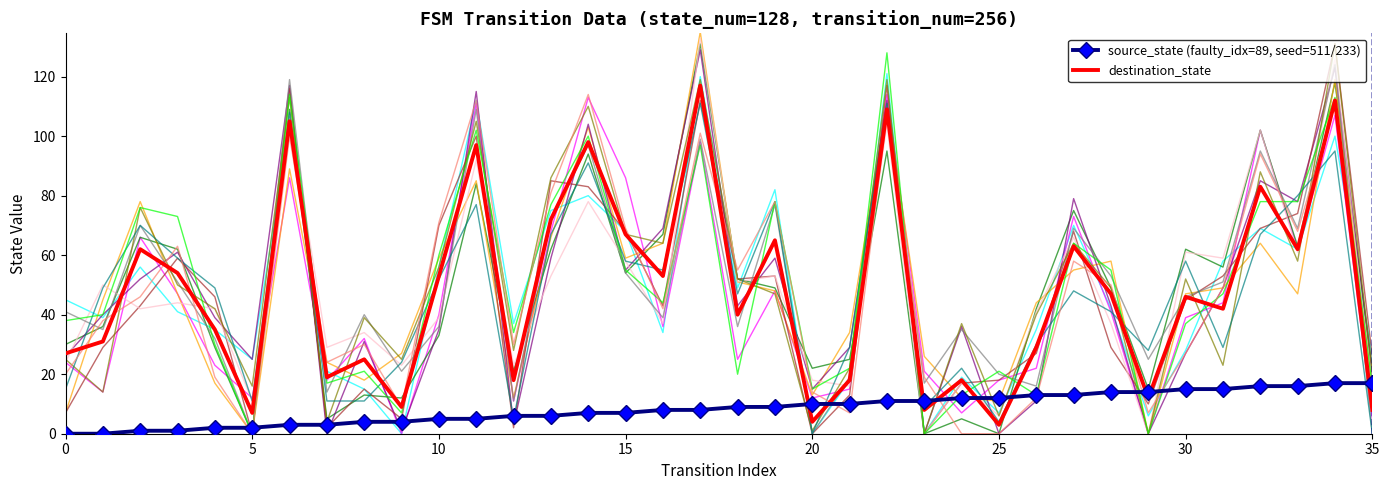

The source_state (faulty_idx=89, seed=511/233) series shows 6 at 29. True or false?

False